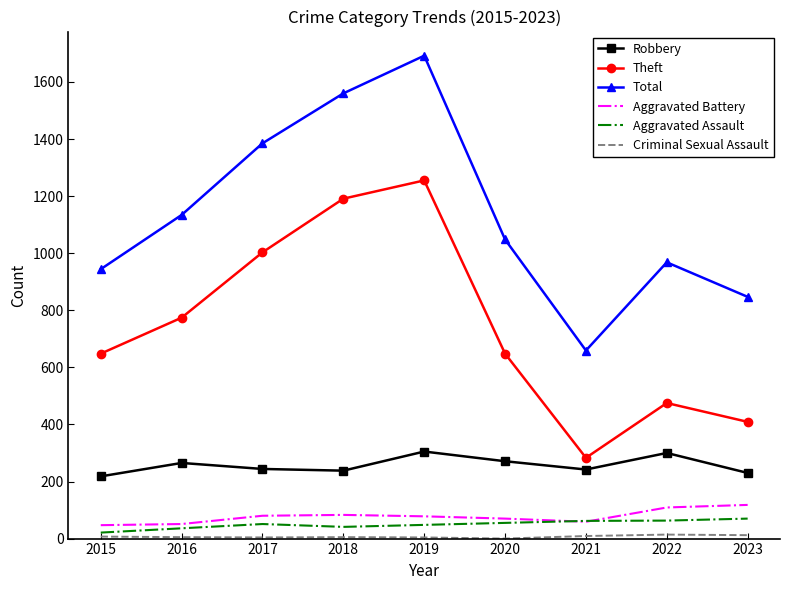

Is it true that Total equals 847 at 2023?

True